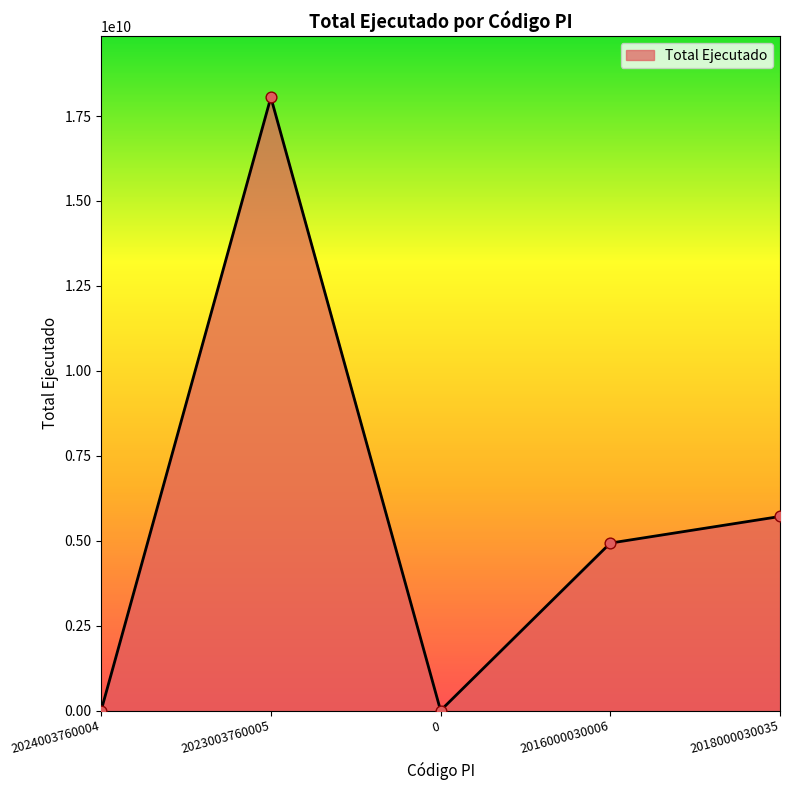

What is the change in value from 2023003760005 to 2016000030006?

-13121953896.9